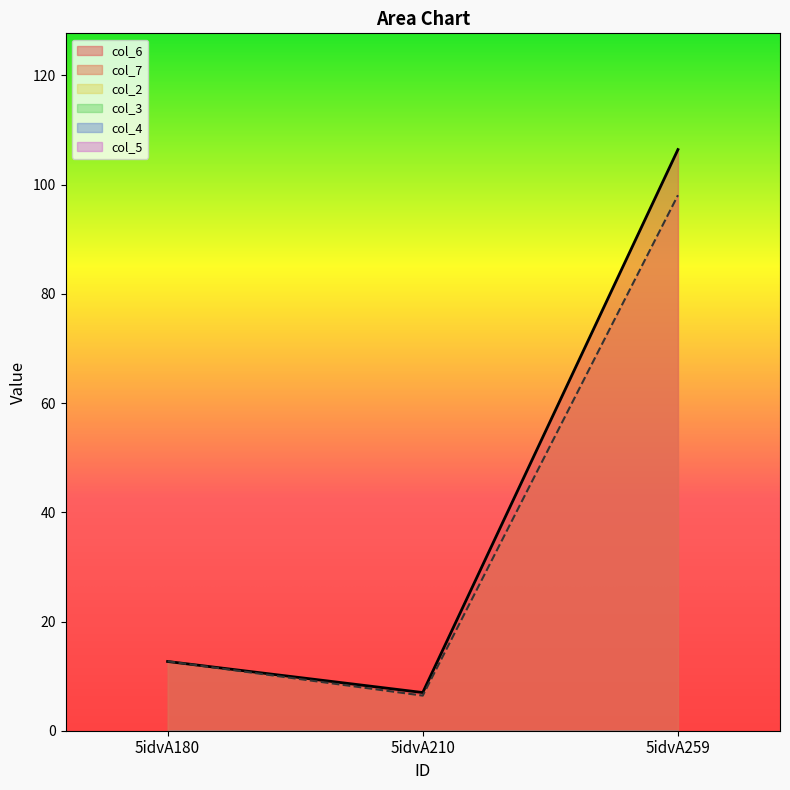

At how many categories does at least one series exceed 25?

1